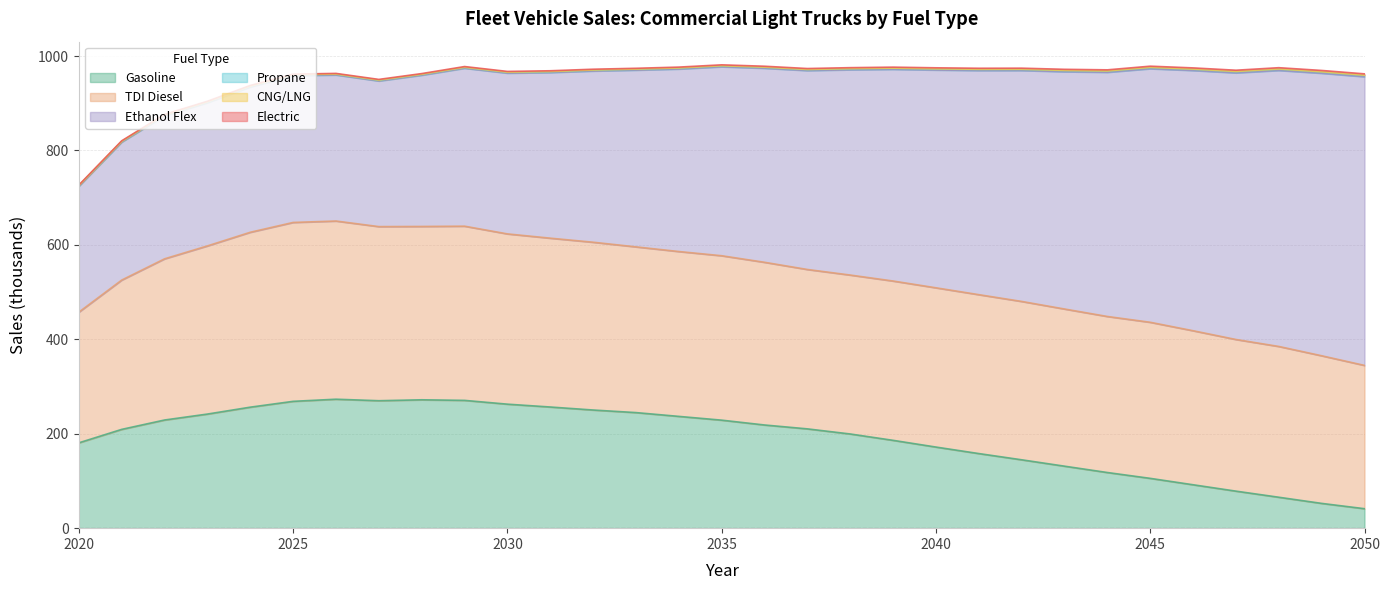

Reading right to left, what are all the values shown in this chart?

Gasoline: 2050=41.2	2049=52.5	2048=65.5	2047=78.4	2046=91.9	2045=105.5	2044=117.9	2043=131.3	2042=144.8	2041=158.0	2040=171.8	2039=186.0	2038=199.5	2037=210.3	2036=218.6	2035=228.8	2034=236.8	2033=244.8	2032=250.3	2031=256.6	2030=262.7	2029=270.7	2028=271.9	2027=270.0	2026=273.2	2025=268.6	2024=256.3	2023=241.7	2022=229.1	2021=209.3	2020=180.7
TDI Diesel: 2050=303.5	2049=312.7	2048=319.4	2047=321.2	2046=326.3	2045=330.6	2044=330.5	2043=332.9	2042=335.4	2041=336.6	2040=337.3	2039=337.5	2038=336.6	2037=337.6	2036=344.6	2035=348.3	2034=349.2	2033=351.0	2032=355.4	2031=357.6	2030=360.7	2029=369.0	2028=367.2	2027=368.8	2026=377.4	2025=378.9	2024=370.5	2023=356.2	2022=341.4	2021=316.2	2020=276.8
Ethanol Flex: 2050=611.6	2049=598.5	2048=584.8	2047=564.8	2046=551.3	2045=537.2	2044=517.3	2043=502.8	2042=489.3	2041=474.8	2040=461.4	2039=448.5	2038=434.9	2037=421.4	2036=411.1	2035=400.3	2034=386.7	2033=374.4	2032=362.8	2031=351.0	2030=340.6	2029=334.6	2028=320.5	2027=308.6	2026=309.5	2025=311.0	2024=307.9	2023=303.5	2022=303.1	2021=292.4	2020=266.9
Propane: 2050=2.6	2049=2.6	2048=2.5	2047=2.4	2046=2.4	2045=2.3	2044=2.2	2043=2.2	2042=2.1	2041=2.0	2040=2.0	2039=1.9	2038=1.9	2037=1.8	2036=1.8	2035=1.7	2034=1.7	2033=1.6	2032=1.6	2031=1.5	2030=1.5	2029=1.4	2028=1.4	2027=1.3	2026=1.3	2025=1.2	2024=1.2	2023=1.1	2022=1.0	2021=0.9	2020=0.8
CNG/LNG: 2050=0.5	2049=0.5	2048=0.5	2047=0.5	2046=0.5	2045=0.5	2044=0.5	2043=0.5	2042=0.5	2041=0.5	2040=0.5	2039=0.5	2038=0.5	2037=0.5	2036=0.5	2035=0.5	2034=0.5	2033=0.5	2032=0.5	2031=0.5	2030=0.5	2029=0.5	2028=0.5	2027=0.5	2026=0.6	2025=0.6	2024=0.6	2023=0.6	2022=0.6	2021=0.6	2020=0.6
Electric: 2050=2.8	2049=2.8	2048=2.7	2047=2.6	2046=2.5	2045=2.5	2044=2.4	2043=2.3	2042=2.3	2041=2.2	2040=2.1	2039=2.1	2038=2.0	2037=1.9	2036=1.9	2035=1.8	2034=1.8	2033=1.7	2032=1.7	2031=1.6	2030=1.6	2029=1.5	2028=1.5	2027=1.4	2026=1.4	2025=1.3	2024=1.3	2023=1.2	2022=1.1	2021=1.0	2020=0.9